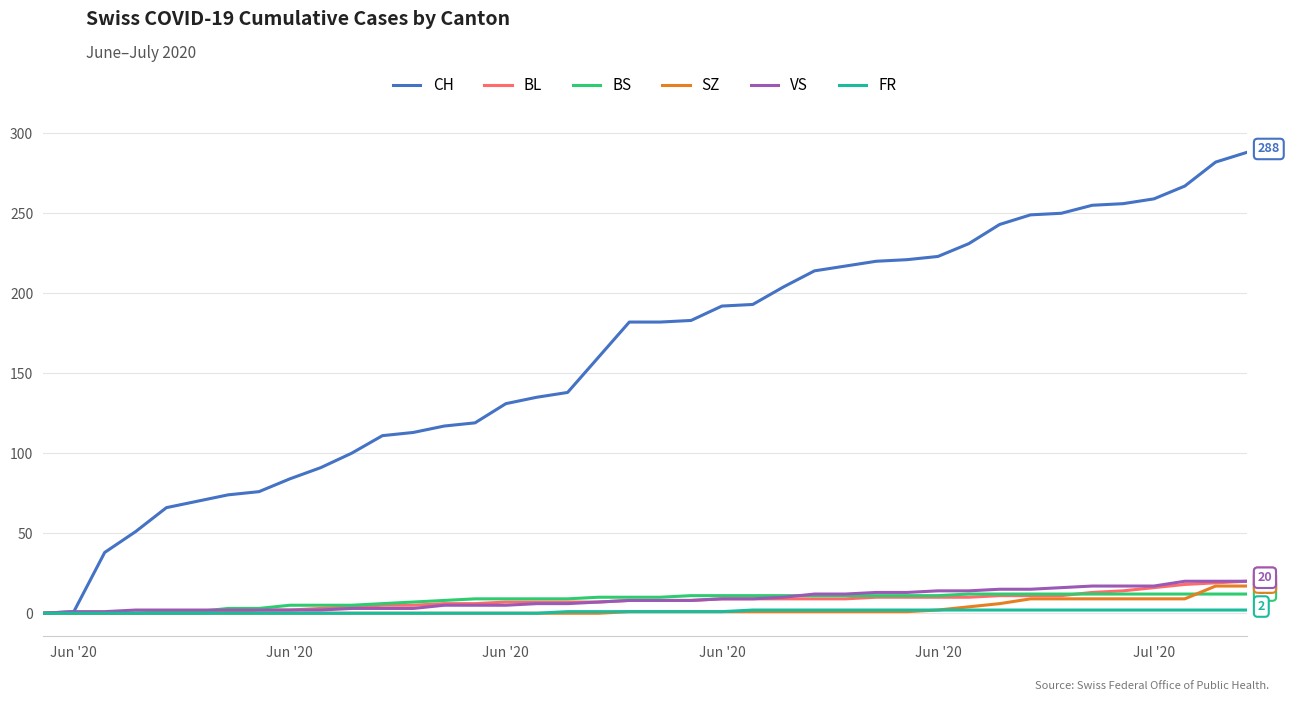

What is the difference between the maximum and minimum values in the BL series?

20